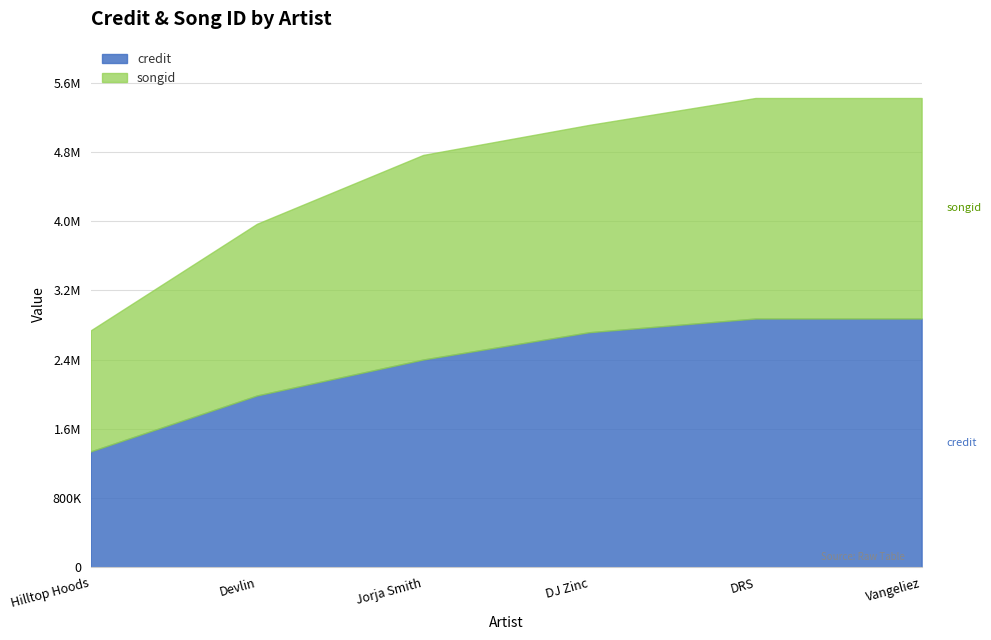

Reading left to right, transcribe all the data shown in this chart.

credit: 1340520	1986046	2401257	2716914	2875259	2875259
songid: 2738723	3969255	4764747	5112067	5422584	5422584